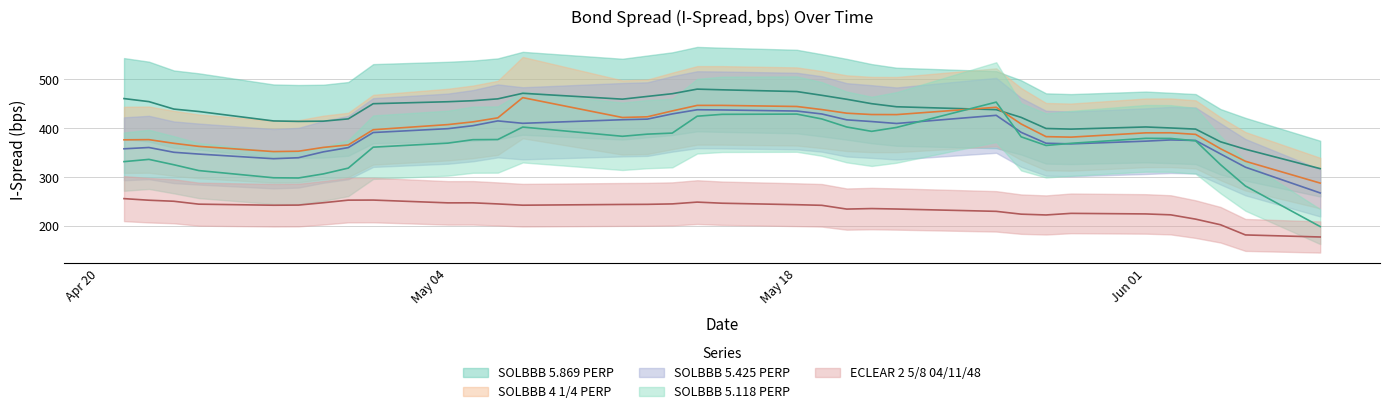

How many lines are shown in the chart?

5